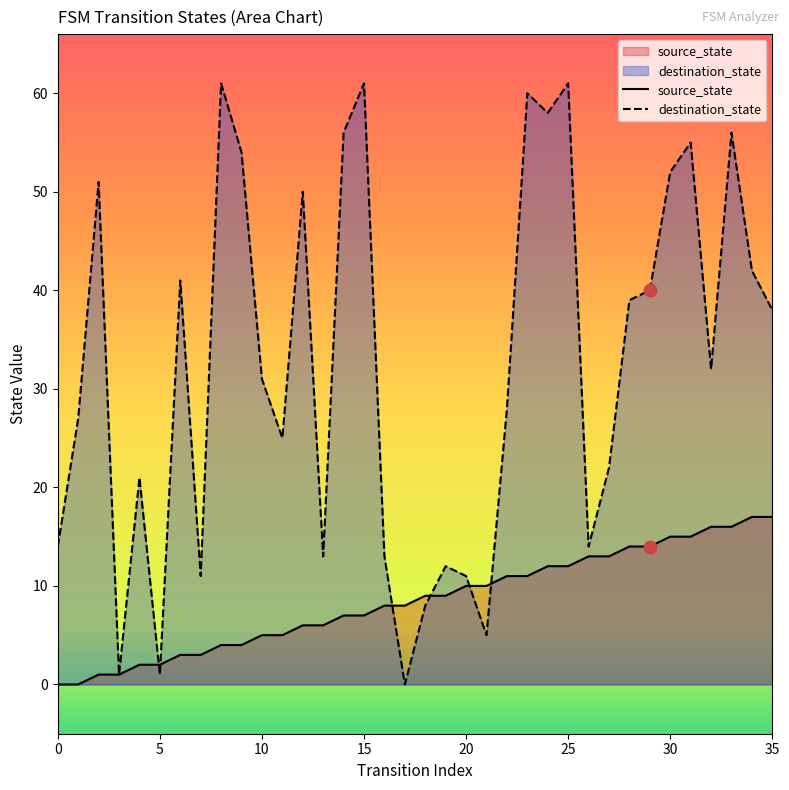

Is the value of source_state at 32 greater than the value of destination_state at 23?

No